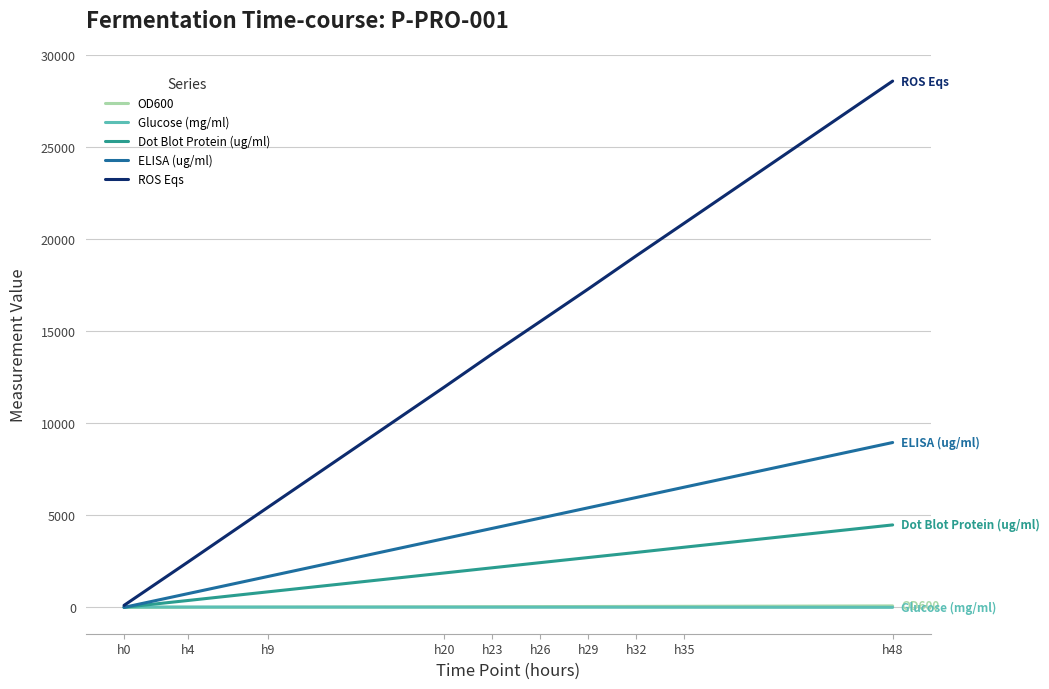

What is the maximum value shown in the chart?

28608.2